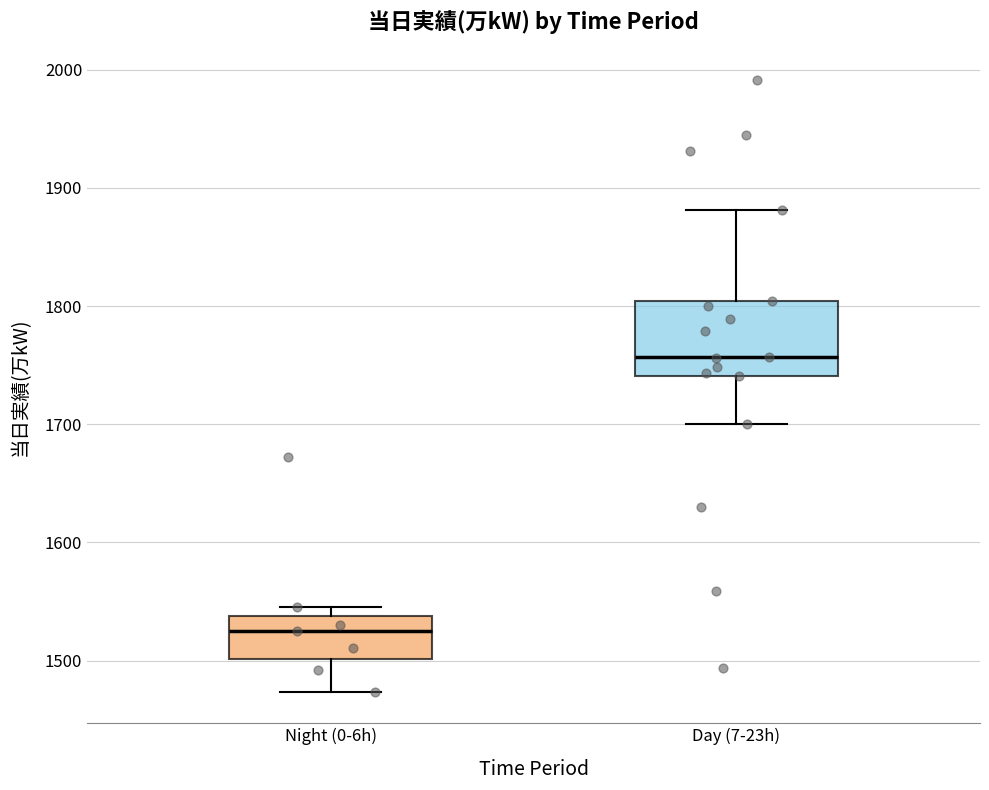

Comparing the boxes themselves (not the whiskers), which one is the tallest?

Day (7-23h)